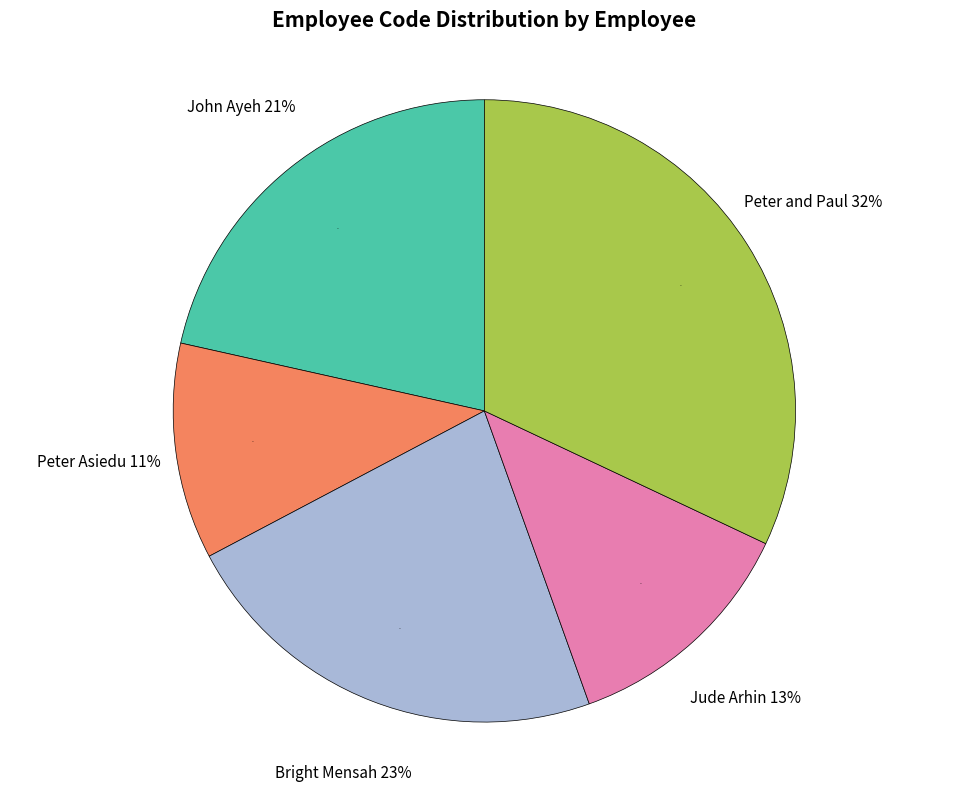

What is the ratio of the value at Peter and Paul to the value at Bright Mensah?

1.4